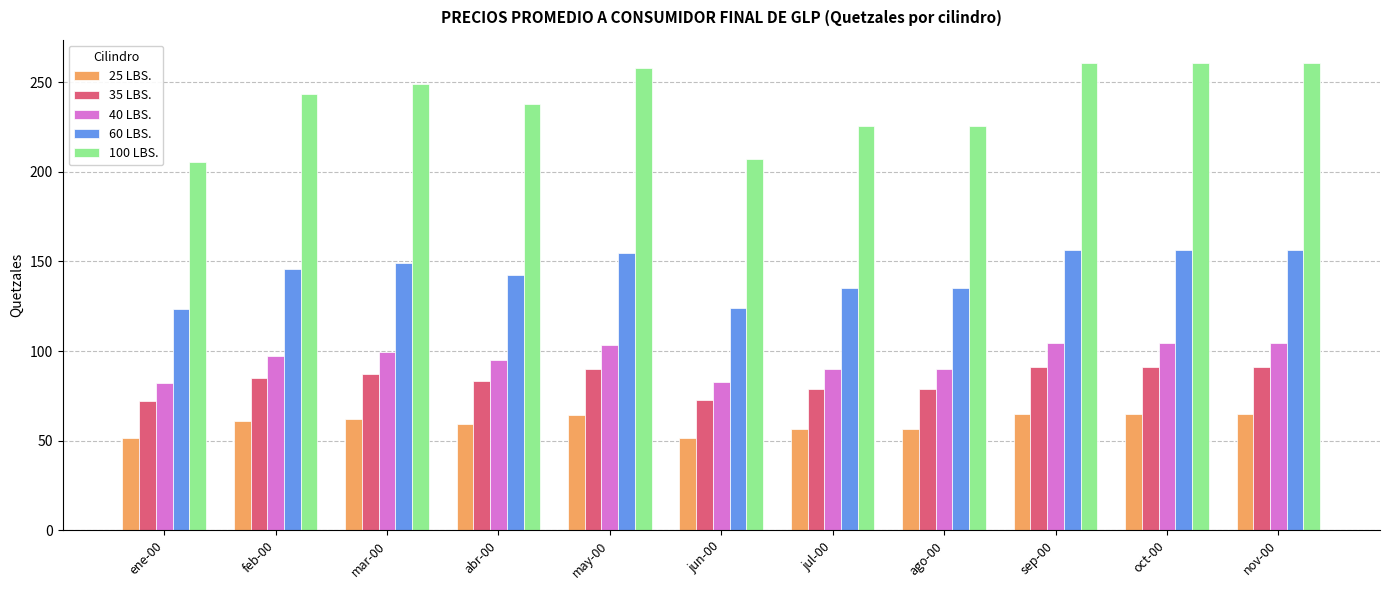

What are all the series names shown in the legend?

25 LBS., 35 LBS., 40 LBS., 60 LBS., 100 LBS.